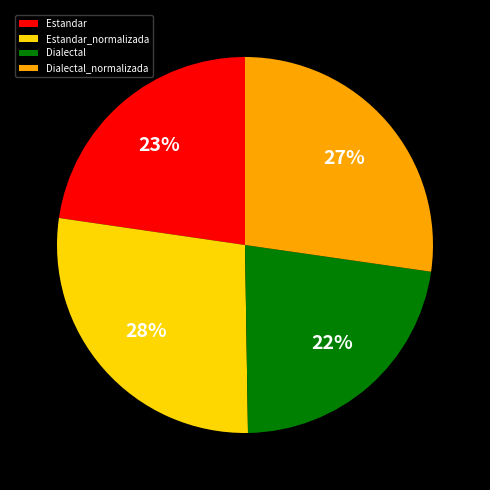

True or false: Estandar accounts for 32% of the total.

False